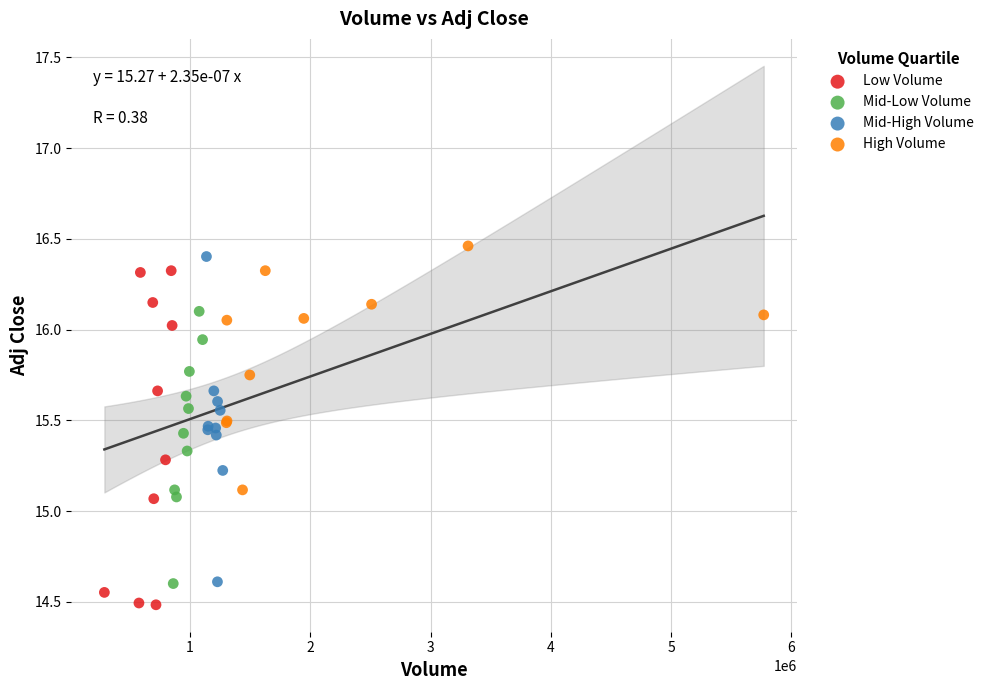

What are all the series names shown in the legend?

Low Volume, Mid-Low Volume, Mid-High Volume, High Volume